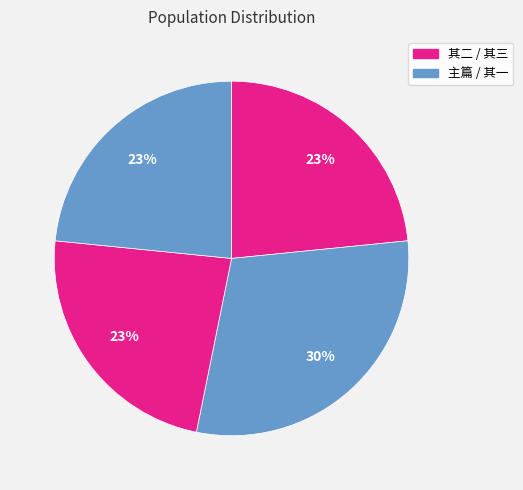

To the nearest percent, what is the average slice percentage?

25%